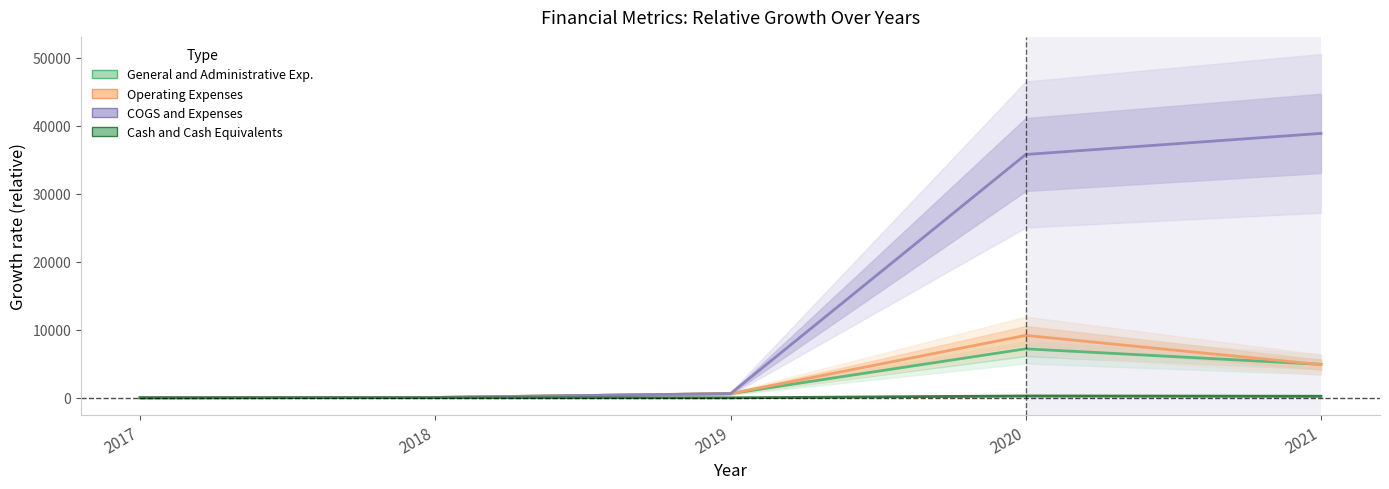

Rank the categories by Operating Expenses value from lowest to highest.

2017, 2018, 2019, 2021, 2020